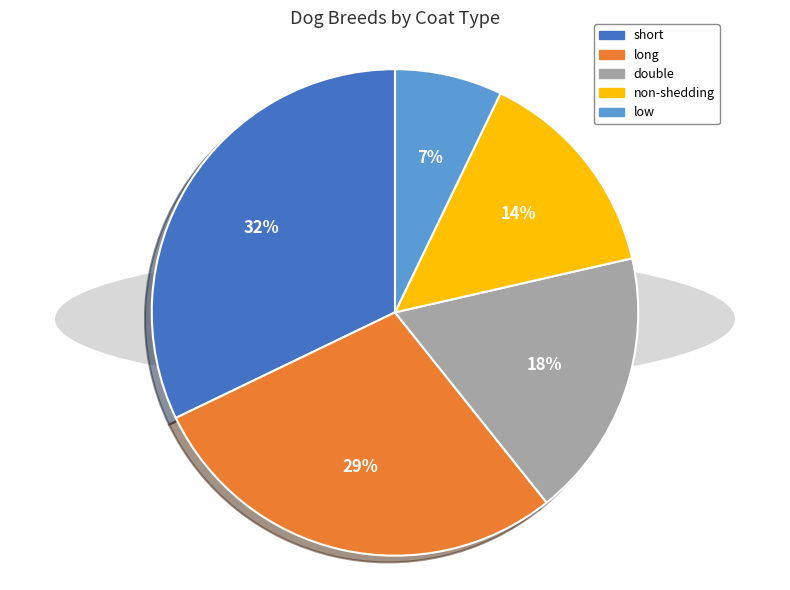

Does any single category account for the majority?

No